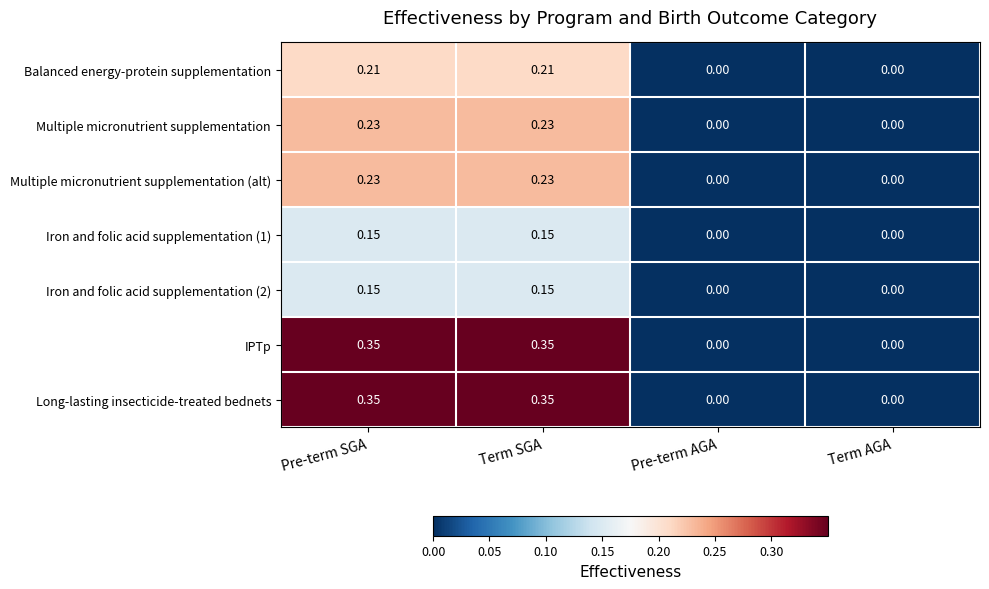

How many positive values does the Iron and folic acid supplementation (1) series have?

2